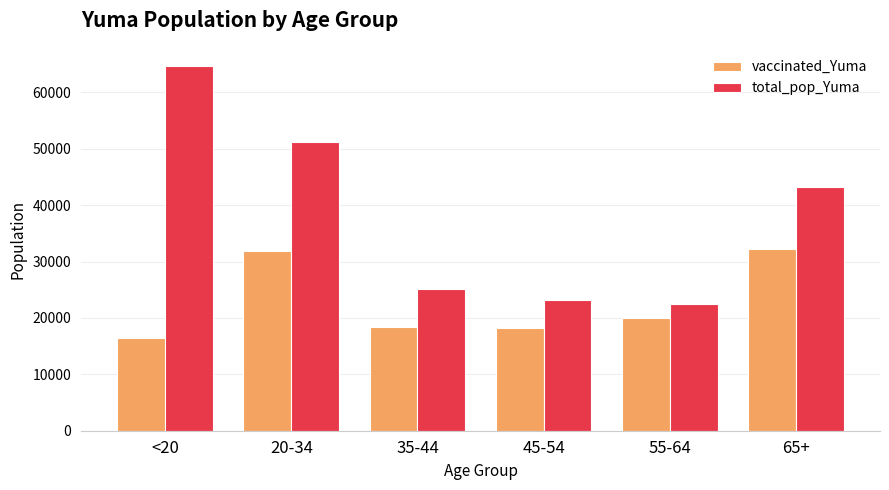

What value does the total_pop_Yuma series have at 20-34?

51149